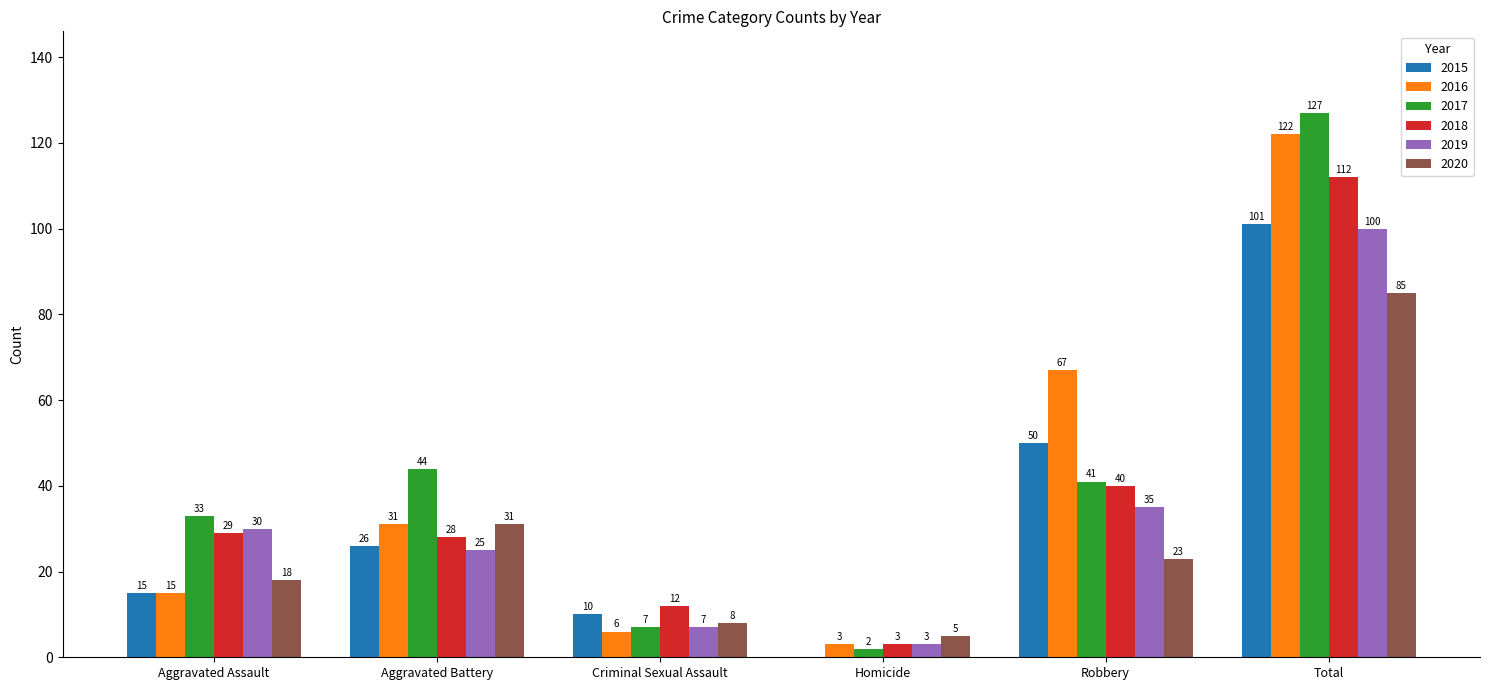

How many positive values does the 2015 series have?

5